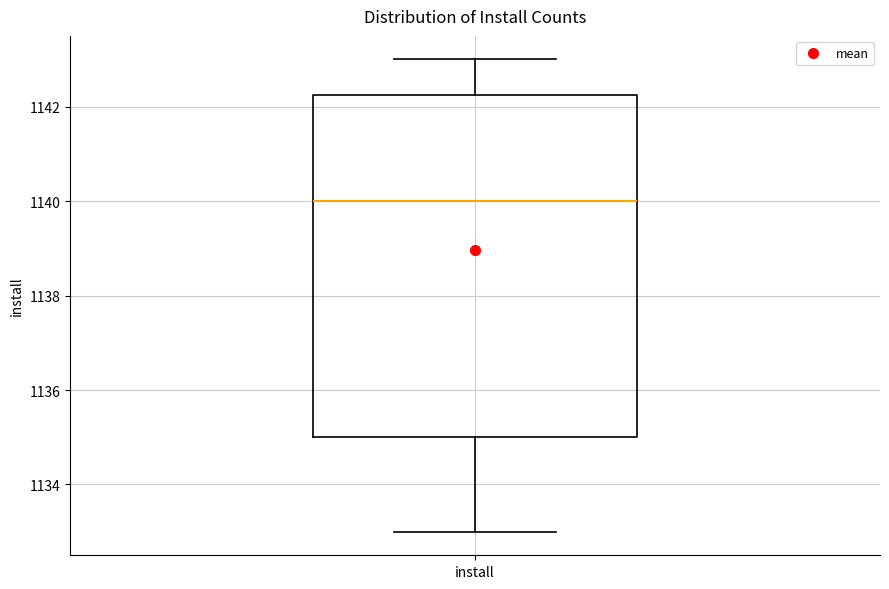

Transcribe this box plot: give where the median line is, the range the box spans, and where the two whiskers end, as read against the y-axis. The values are not printed on the chart, so give them approximately, as read against the axis.

median 1140.0, box 1135.0 to 1142.2, whiskers 1133.0 to 1143.0